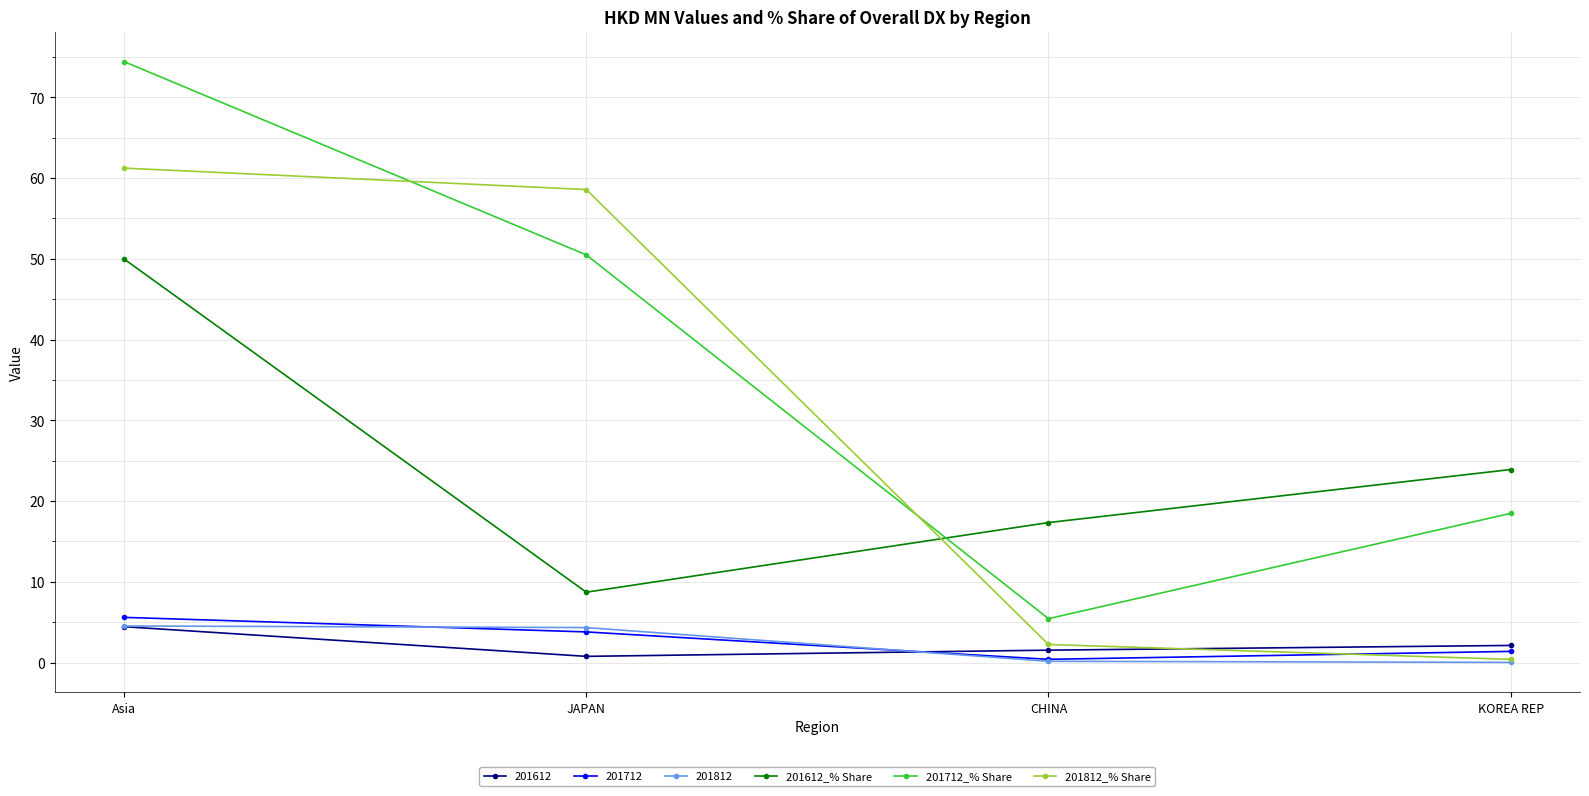

Does the chart have visible grid lines?

Yes